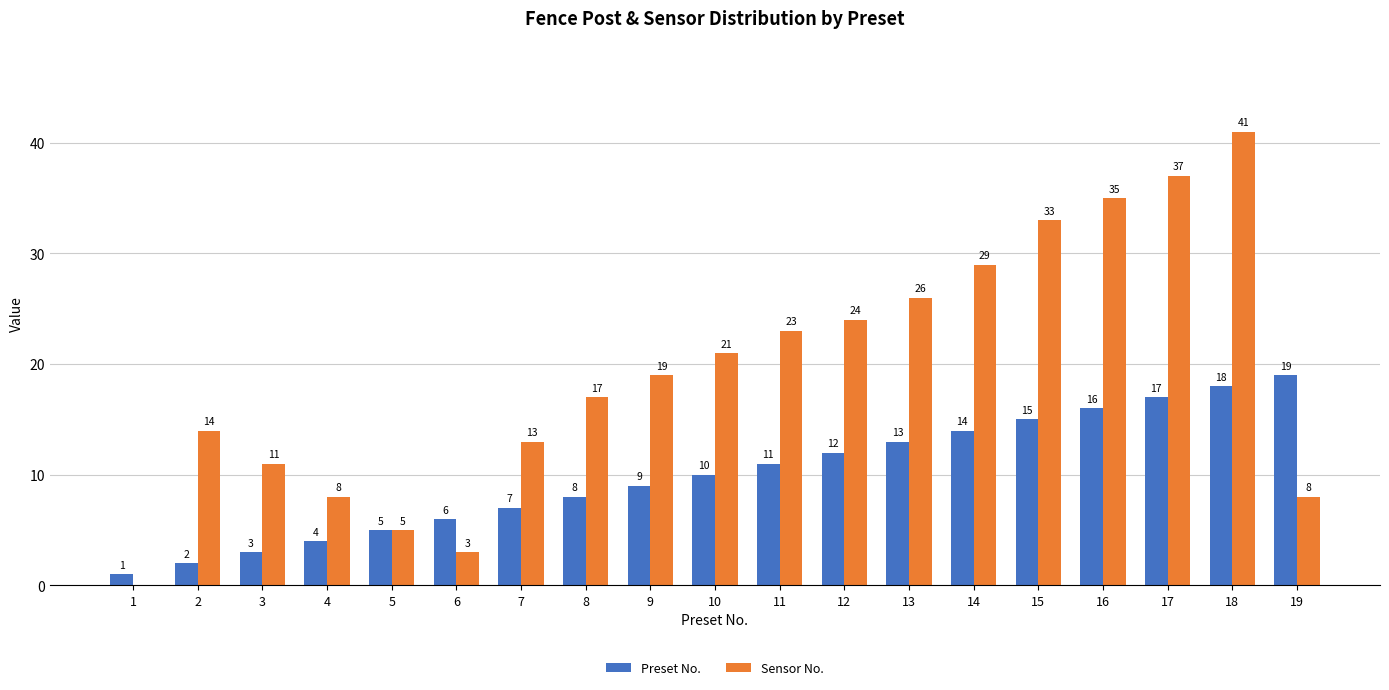

At which category is the sum across all series the highest?

18